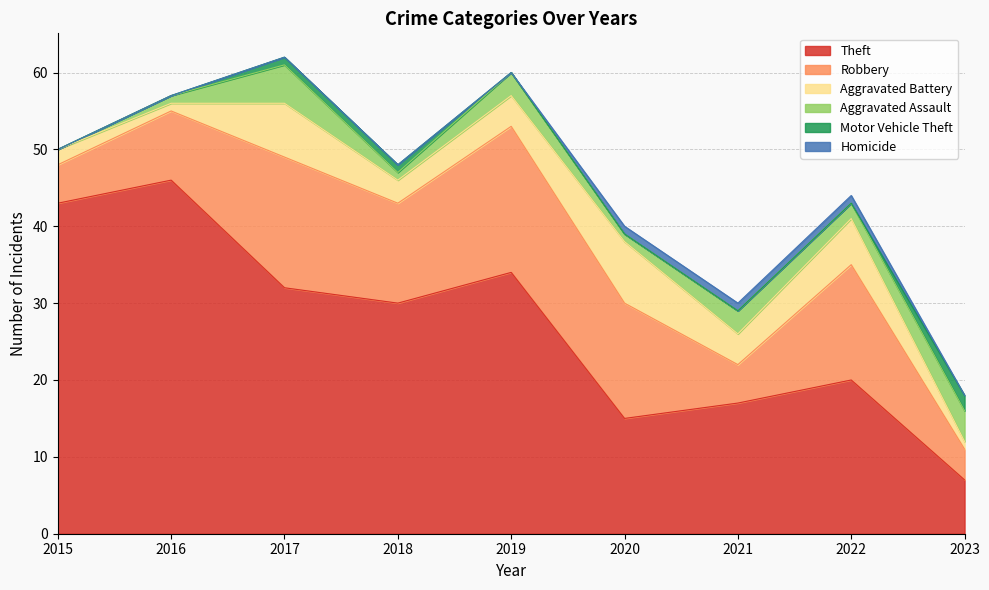

The value of Robbery at 2017 is 17. True or false?

True